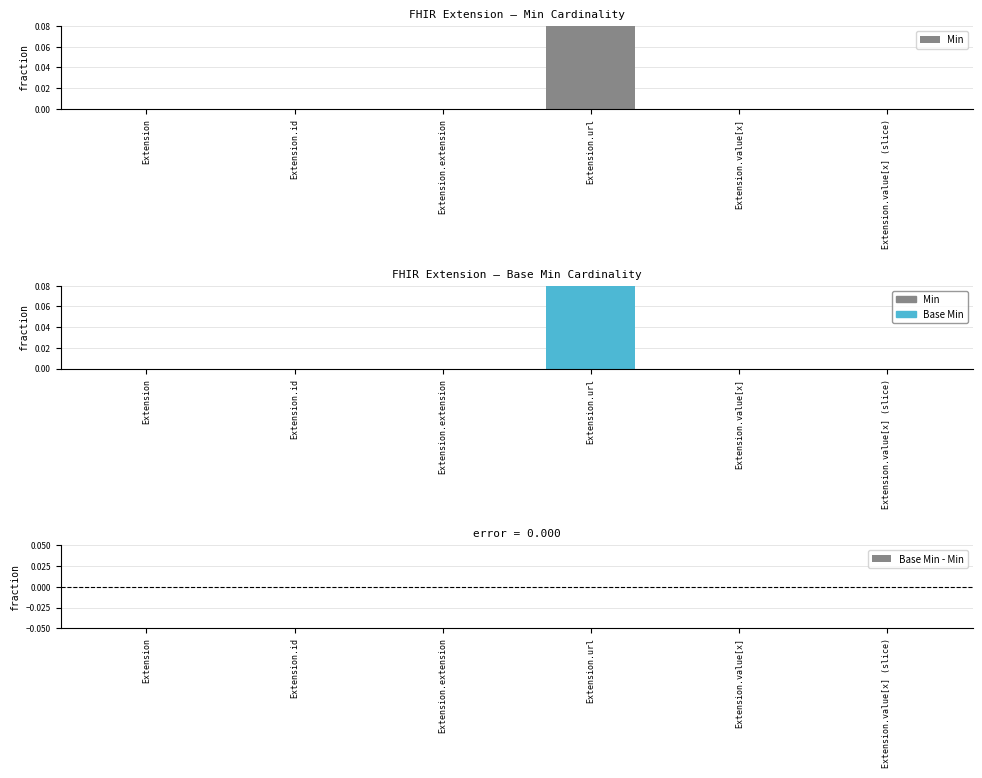

Reading left to right, transcribe all the data shown in this chart.

Min: Extension=0	Extension.id=0	Extension.extension=0	Extension.url=1	Extension.value[x]=0	Extension.value[x] (slice)=0
Base Min: Extension=0	Extension.id=0	Extension.extension=0	Extension.url=1	Extension.value[x]=0	Extension.value[x] (slice)=0
Base Min - Min: Extension=0	Extension.id=0	Extension.extension=0	Extension.url=0	Extension.value[x]=0	Extension.value[x] (slice)=0